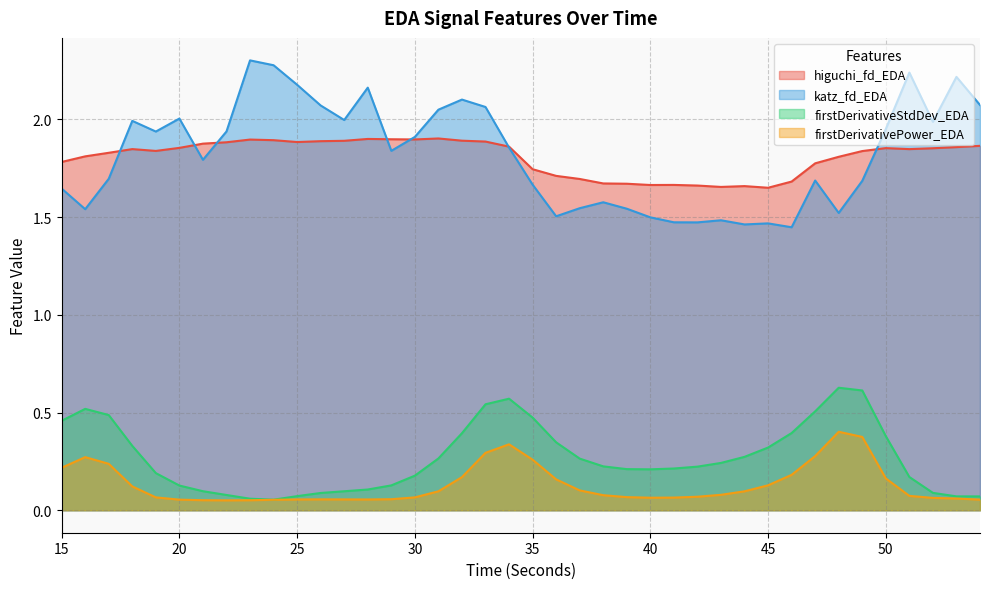

Reading left to right, what are all the values shown in this chart?

higuchi_fd_EDA: 15=1.8	16=1.8	17=1.8	18=1.8	19=1.8	20=1.9	21=1.9	22=1.9	23=1.9	24=1.9	25=1.9	26=1.9	27=1.9	28=1.9	29=1.9	30=1.9	31=1.9	32=1.9	33=1.9	34=1.9	35=1.7	36=1.7	37=1.7	38=1.7	39=1.7	40=1.7	41=1.7	42=1.7	43=1.7	44=1.7	45=1.7	46=1.7	47=1.8	48=1.8	49=1.8	50=1.9	51=1.8	52=1.9	53=1.9	54=1.9
katz_fd_EDA: 15=1.6	16=1.5	17=1.7	18=2.0	19=1.9	20=2.0	21=1.8	22=1.9	23=2.3	24=2.3	25=2.2	26=2.1	27=2.0	28=2.2	29=1.8	30=1.9	31=2.0	32=2.1	33=2.1	34=1.9	35=1.7	36=1.5	37=1.5	38=1.6	39=1.5	40=1.5	41=1.5	42=1.5	43=1.5	44=1.5	45=1.5	46=1.4	47=1.7	48=1.5	49=1.7	50=2.0	51=2.2	52=2.0	53=2.2	54=2.1
firstDerivativeStdDev_EDA: 15=0.5	16=0.5	17=0.5	18=0.3	19=0.2	20=0.1	21=0.1	22=0.1	23=0.1	24=0.1	25=0.1	26=0.1	27=0.1	28=0.1	29=0.1	30=0.2	31=0.3	32=0.4	33=0.5	34=0.6	35=0.5	36=0.3	37=0.3	38=0.2	39=0.2	40=0.2	41=0.2	42=0.2	43=0.2	44=0.3	45=0.3	46=0.4	47=0.5	48=0.6	49=0.6	50=0.4	51=0.2	52=0.1	53=0.1	54=0.1
firstDerivativePower_EDA: 15=0.2	16=0.3	17=0.2	18=0.1	19=0.1	20=0.1	21=0.1	22=0.1	23=0.1	24=0.1	25=0.1	26=0.1	27=0.1	28=0.1	29=0.1	30=0.1	31=0.1	32=0.2	33=0.3	34=0.3	35=0.3	36=0.2	37=0.1	38=0.1	39=0.1	40=0.1	41=0.1	42=0.1	43=0.1	44=0.1	45=0.1	46=0.2	47=0.3	48=0.4	49=0.4	50=0.2	51=0.1	52=0.1	53=0.1	54=0.1